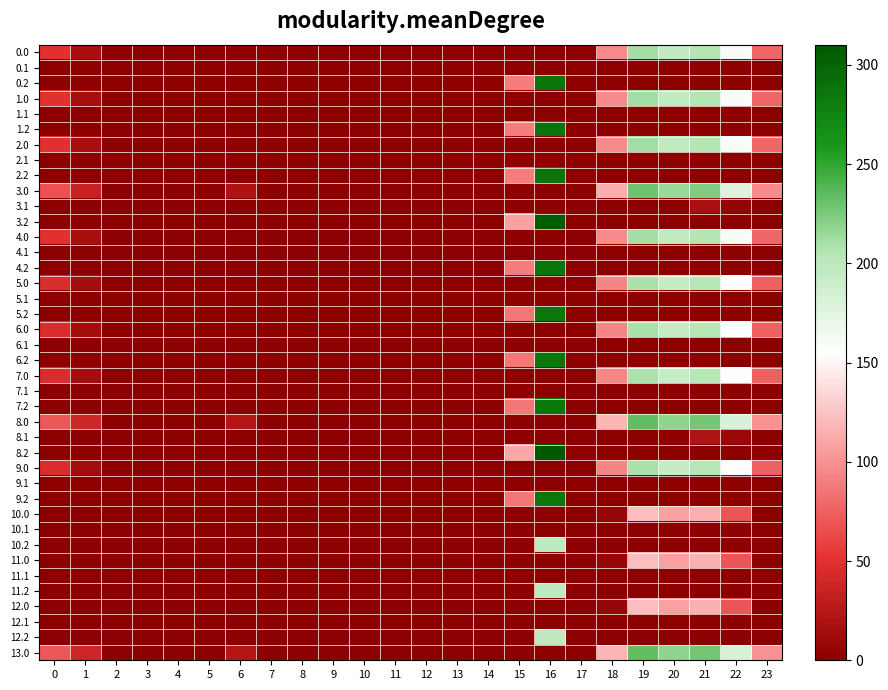

Which has a higher value, 19 or 23?

19